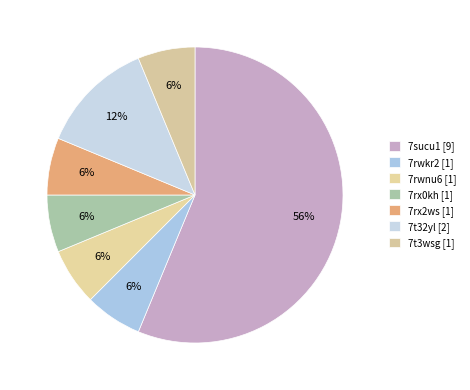

Which slice is the largest?

7sucu1